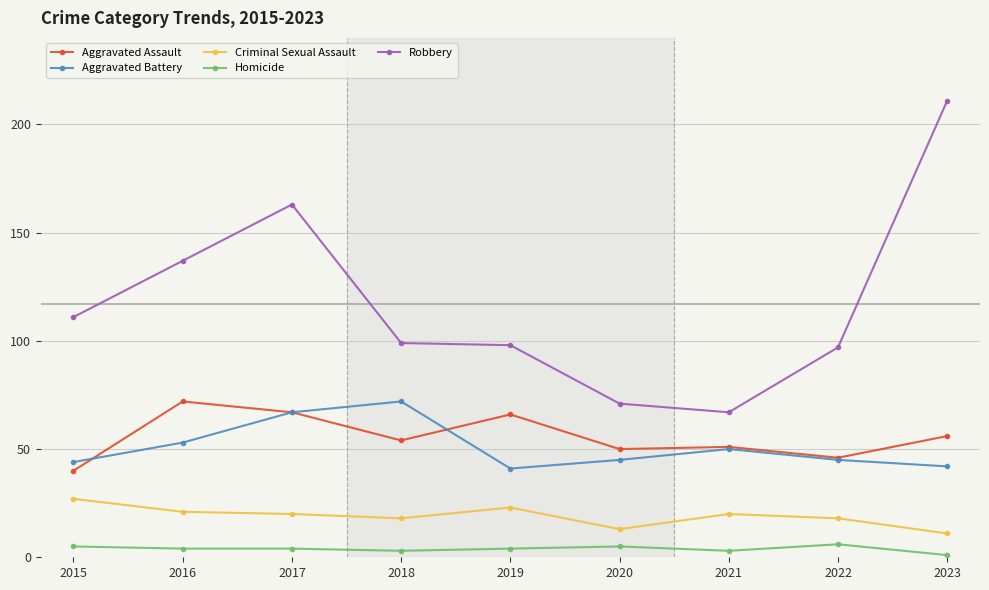

True or false: Robbery and Homicide cross at least once.

False